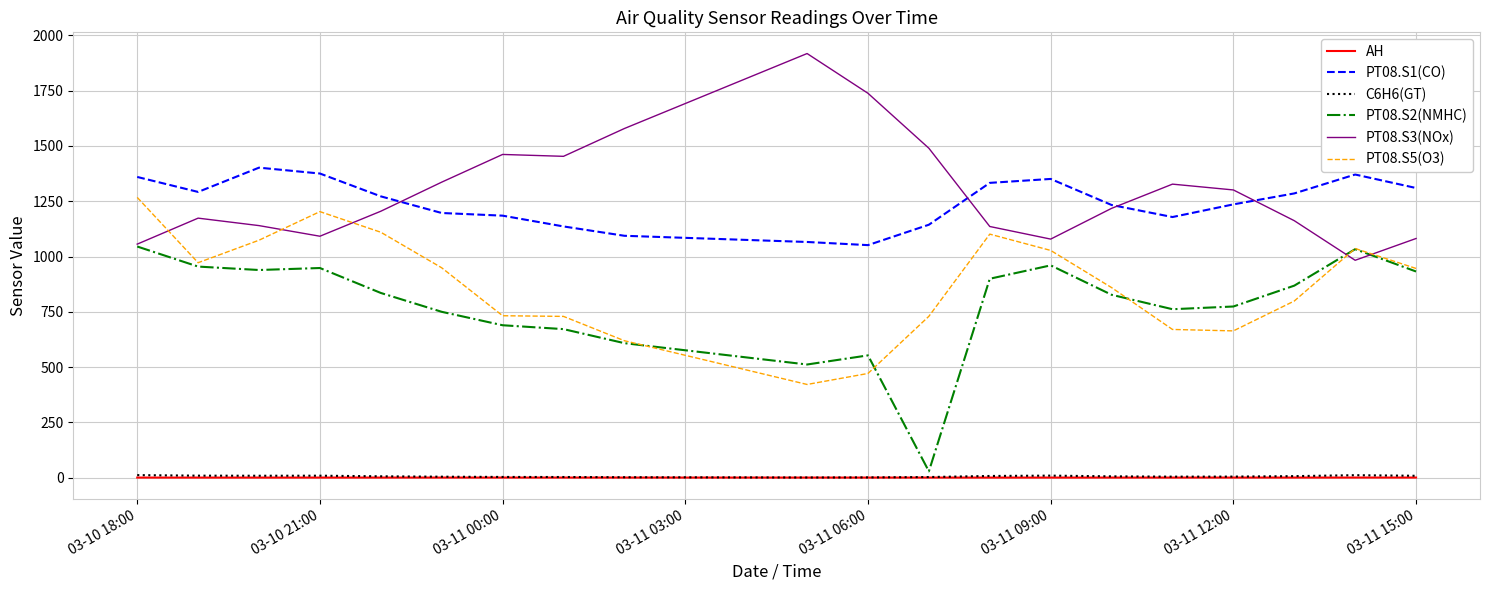

How many AH values are between 0 and 1?

20